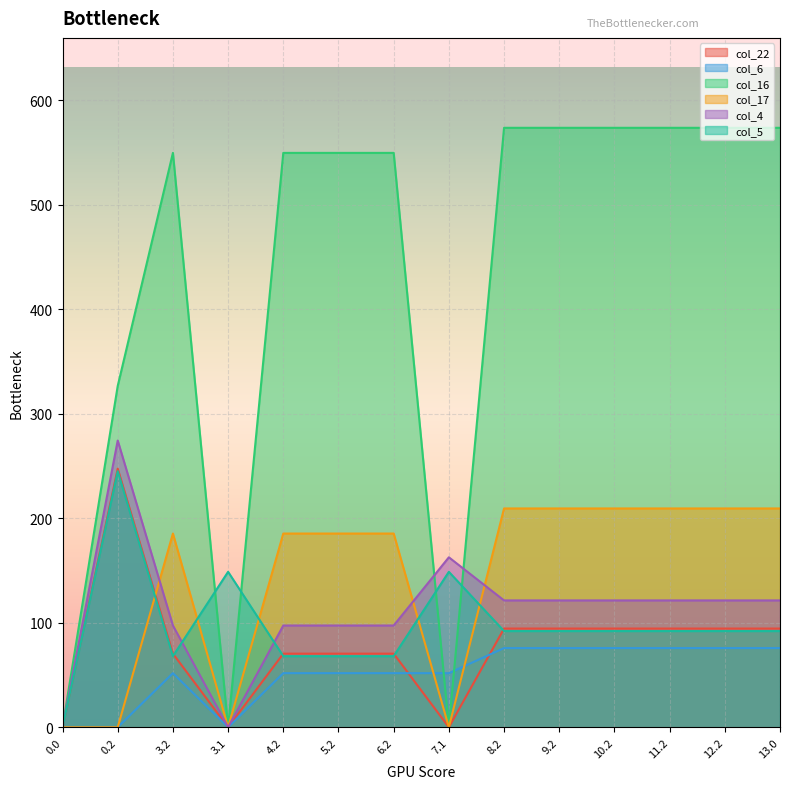

What is the sum of all col_22 values?

1095.9